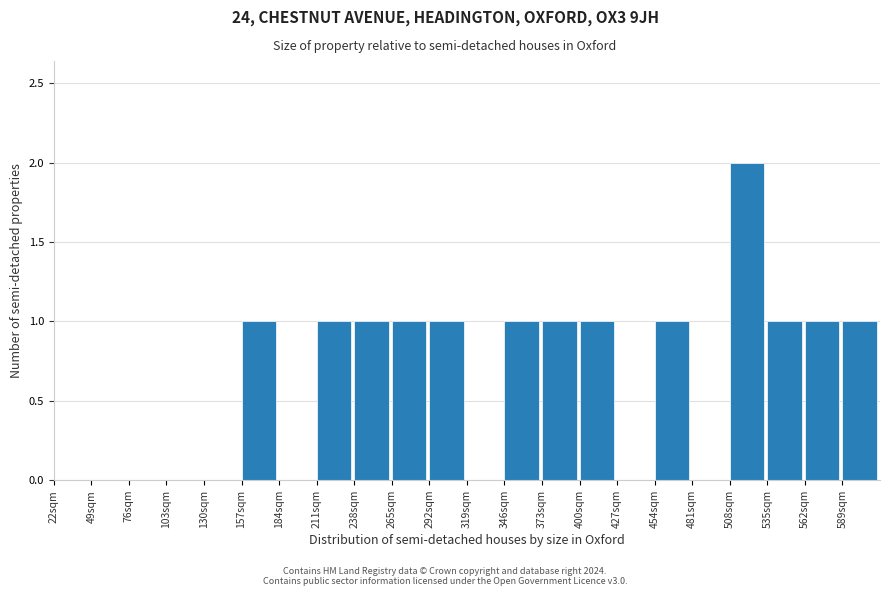

Reading left to right, transcribe this chart: for each bar, give the range it covers on the x-axis and its height. Neither the bar edges nor the heights are printed on the chart, so give them approximately, as read against the axes.

22 to 49: 0
49 to 76: 0
76 to 103: 0
103 to 130: 0
130 to 157: 0
157 to 184: 1
184 to 211: 0
211 to 238: 1
238 to 265: 1
265 to 292: 1
292 to 319: 1
319 to 346: 0
346 to 373: 1
373 to 400: 1
400 to 427: 1
427 to 454: 0
454 to 481: 1
481 to 508: 0
508 to 535: 2
535 to 562: 1
562 to 589: 1
589 to 616: 1